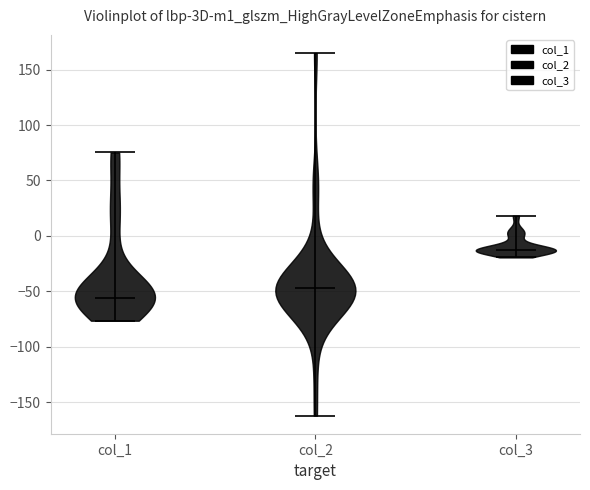

Where does the median line of the violin for col_3 sit on the y-axis? The values are not printed on the chart, so give them approximately, as read against the axis.

-15